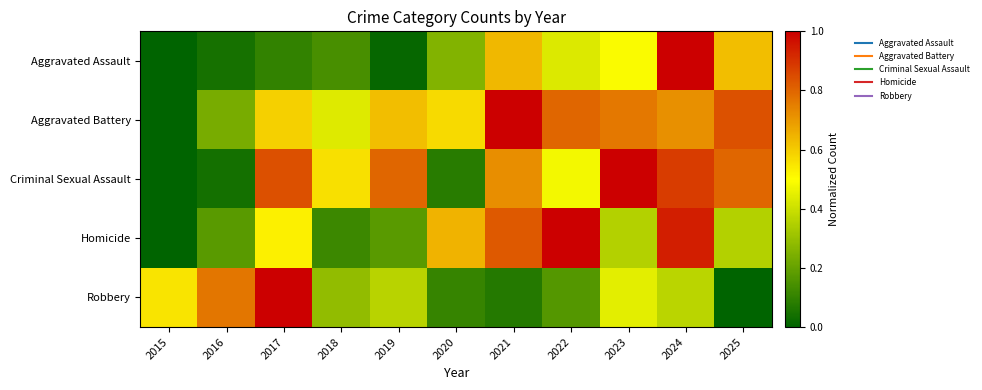

Which series has the largest total across all categories?

Aggravated Battery